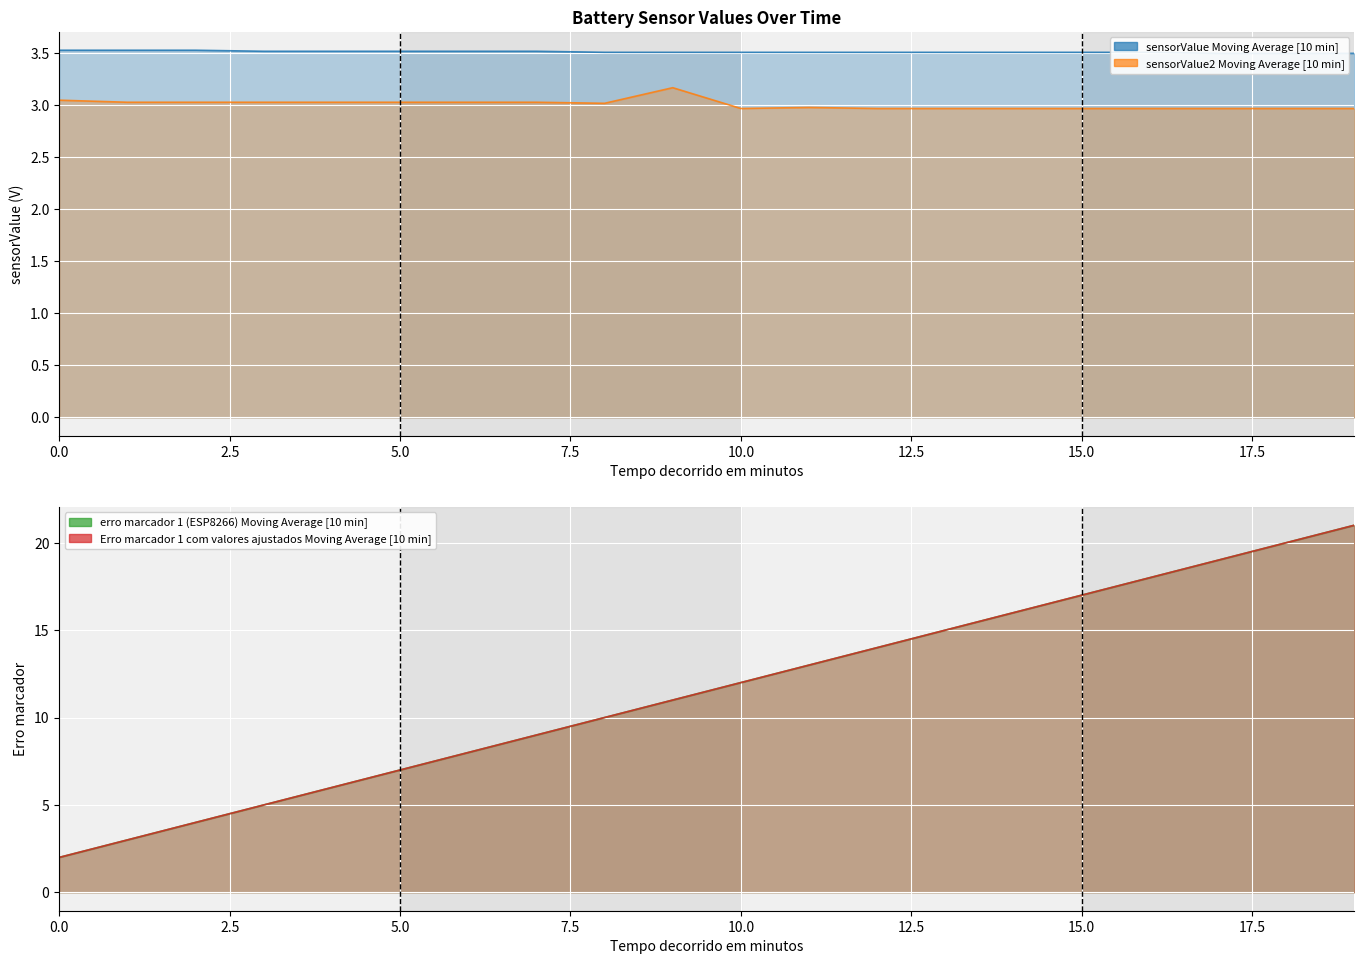

True or false: sensorValue2 Moving Average [10 min] has a value of 1.3 at 2.5.

False